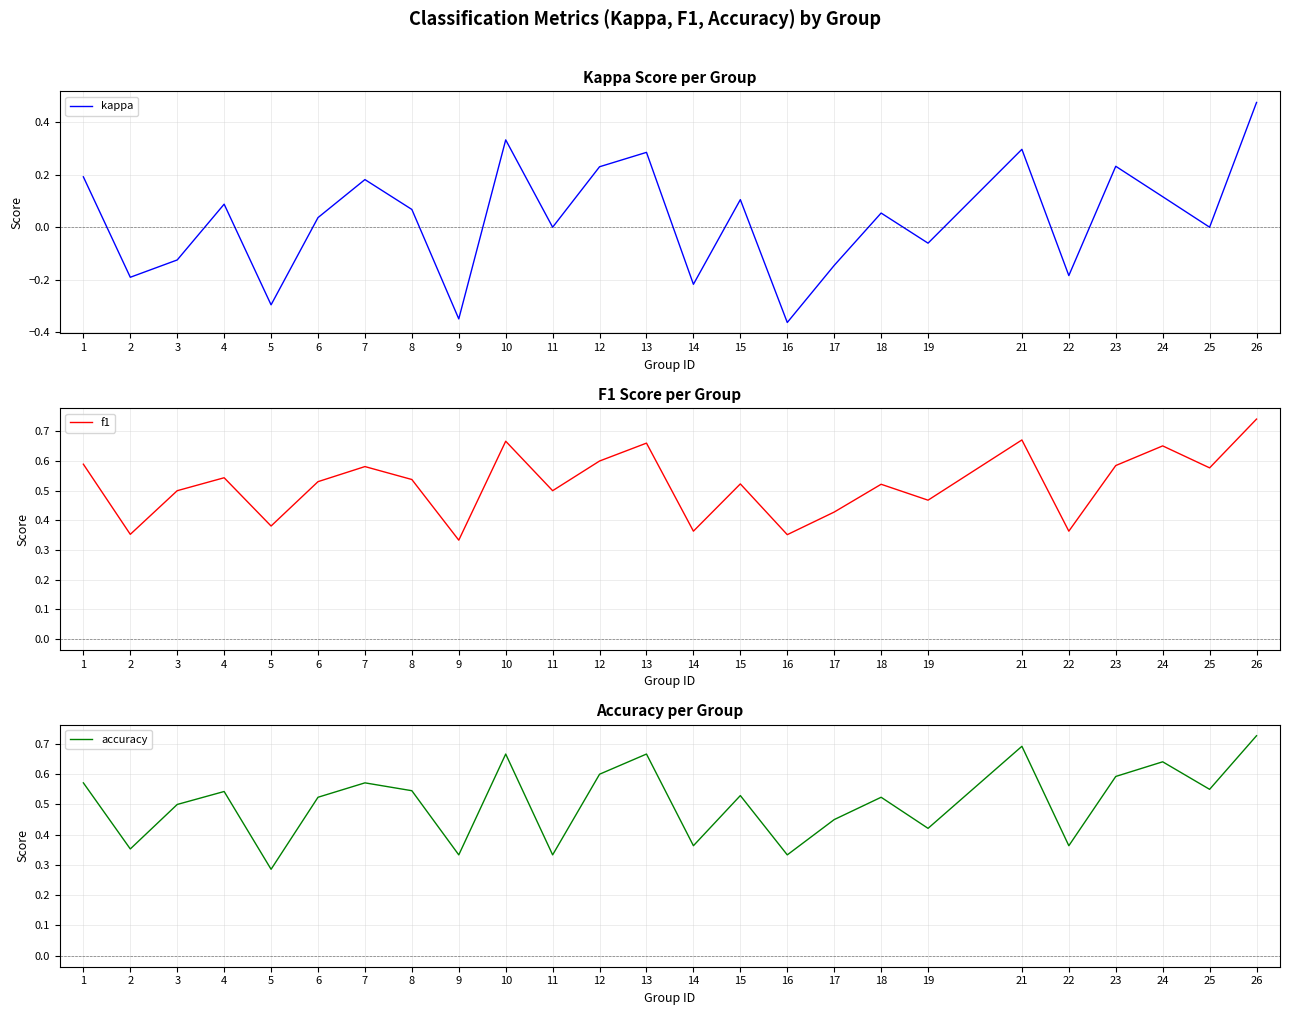

What are all the series names shown in the legend?

kappa, f1, accuracy